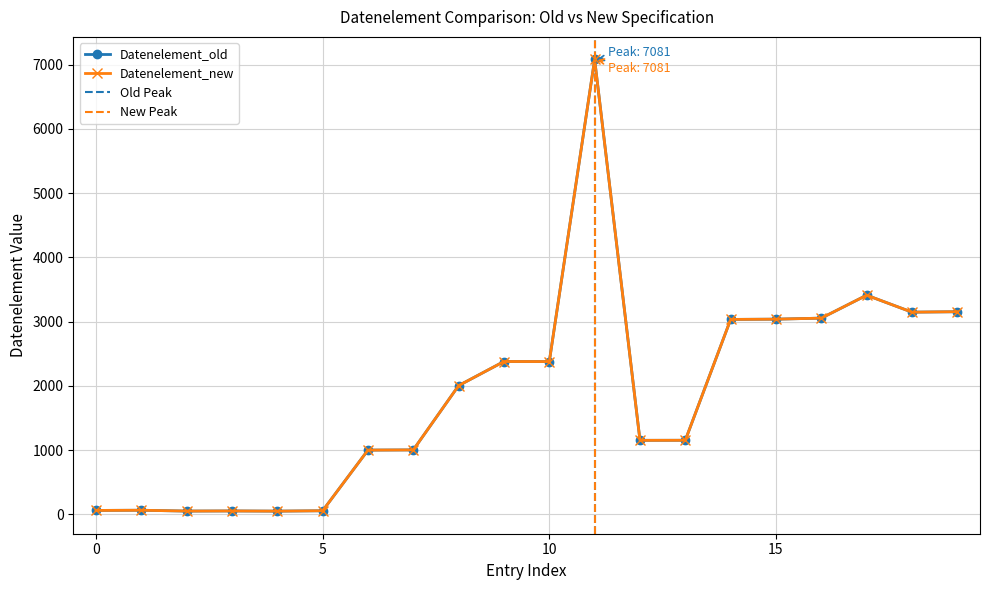

The Datenelement_old series shows 3055 at 16. True or false?

True